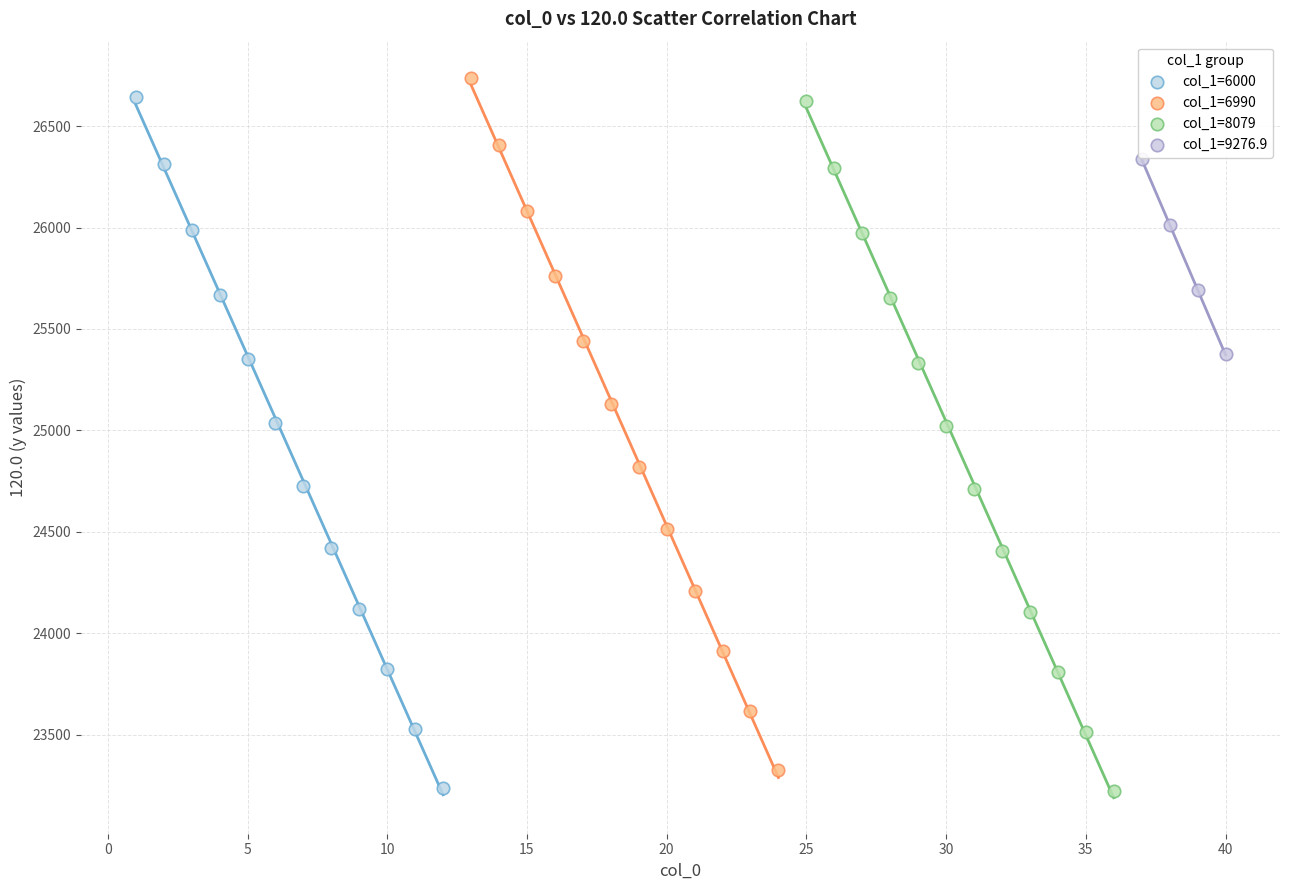

Which series has the widest spread of Y values?

col_1=6990